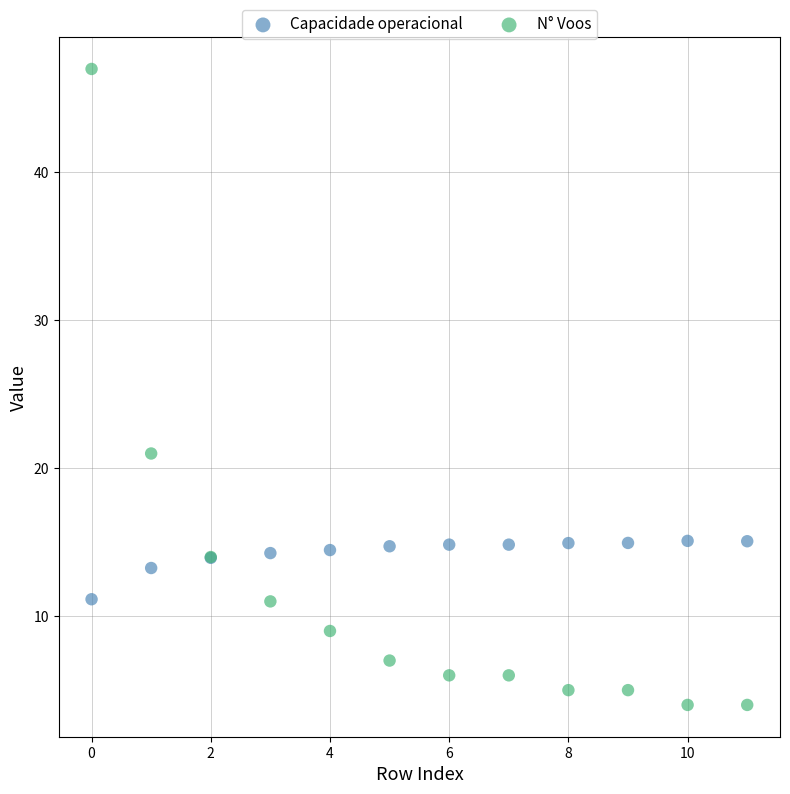

Which series has the widest spread of Y values?

N° Voos